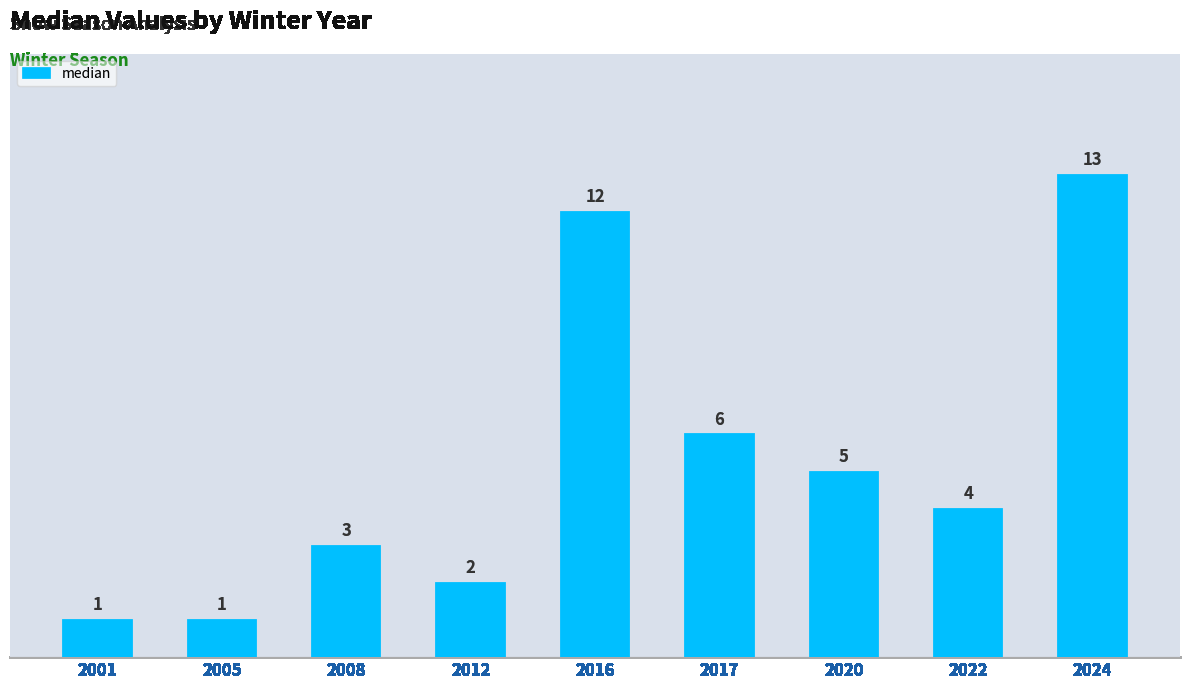

True or false: the data shows 2 at 2005.

False